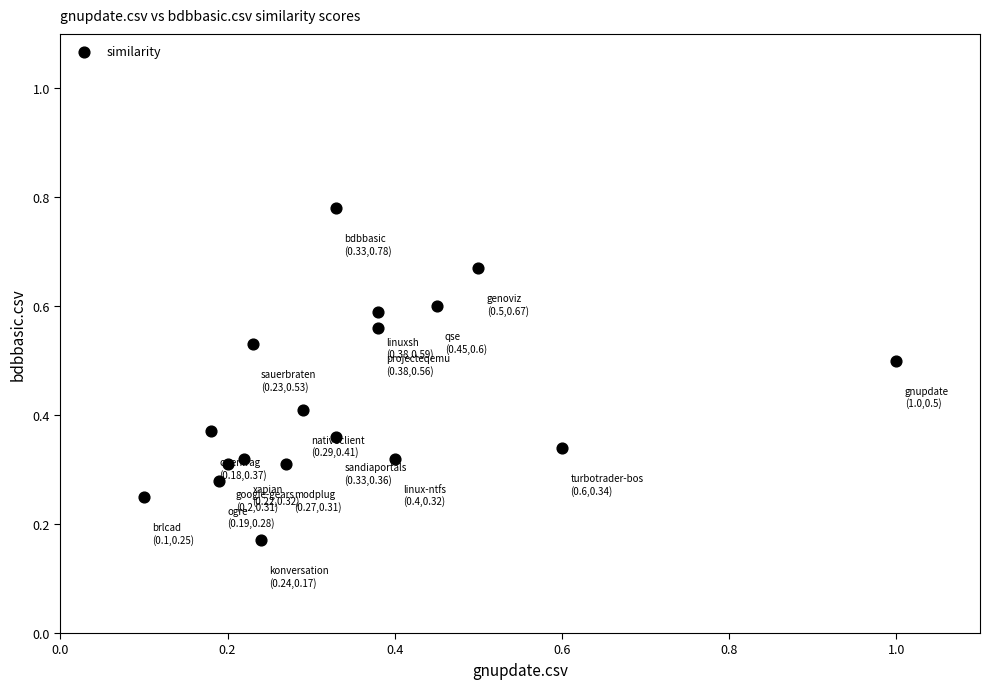

What is the range of X values (max minus min)?

0.9